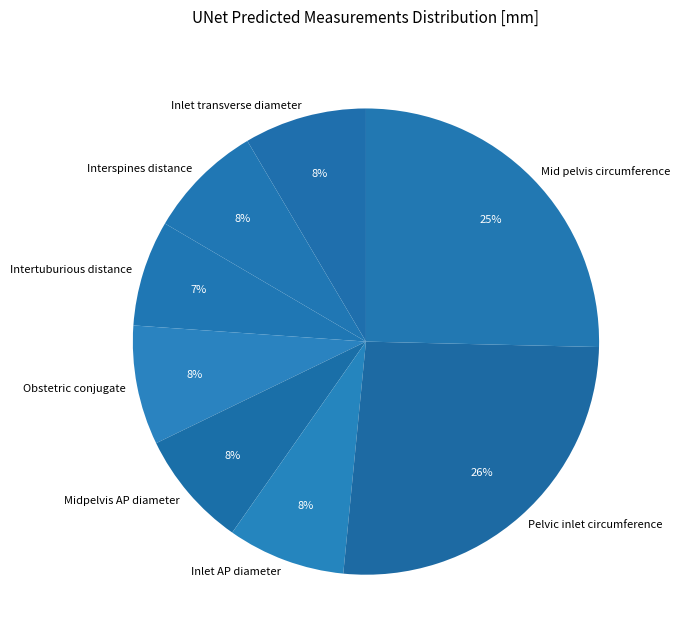

To the nearest percent, what portion does Inlet AP diameter represent?

8%